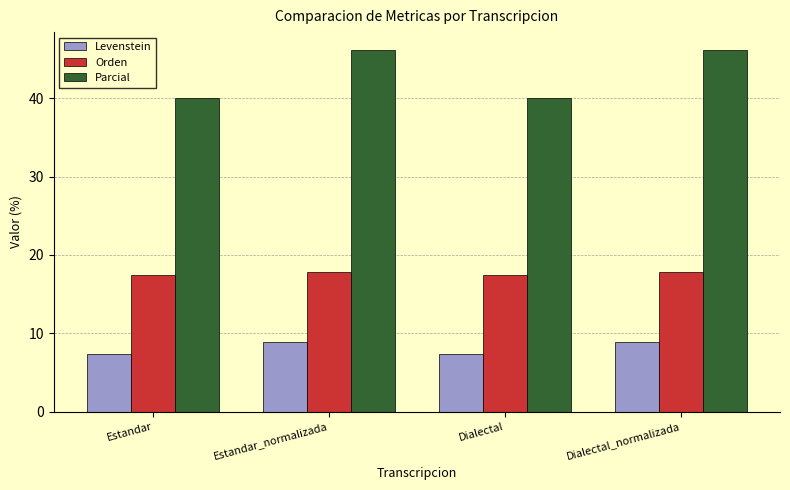

What is the total value across all series at Dialectal?

64.8